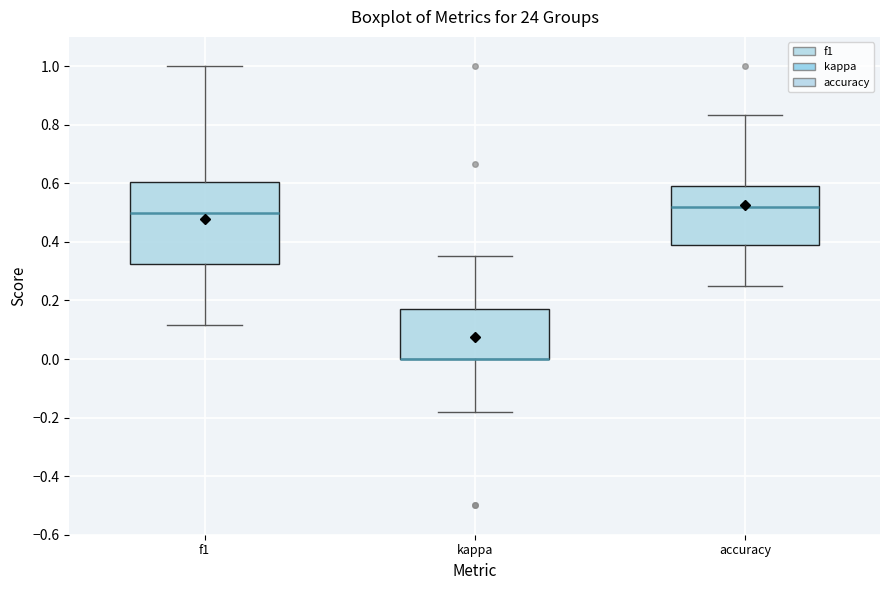

Reading left to right, transcribe this box plot: for each box, give where its median line is, the range the box spans, and where its two whiskers end, as read against the y-axis. The values are not printed on the chart, so give them approximately, as read against the axis.

f1: median 0.50, box 0.32 to 0.60, whiskers 0.12 to 1.00
kappa: median 0.00 (drawn on the box's lower edge), box 0.00 to 0.18, whiskers -0.18 to 0.36
accuracy: median 0.52, box 0.38 to 0.60, whiskers 0.26 to 0.84